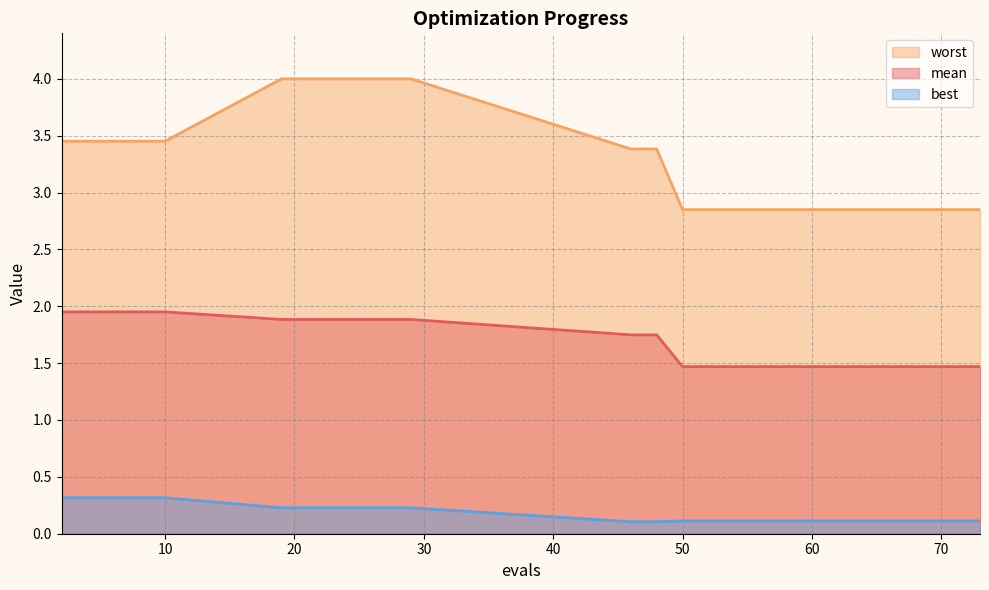

Which series has the largest range (max minus min)?

worst